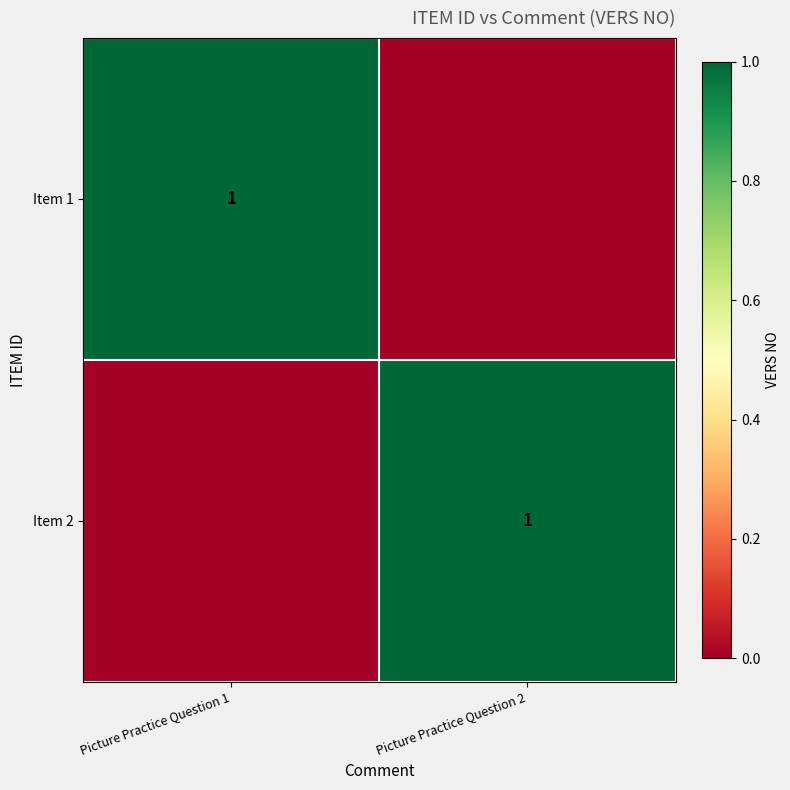

At which category is the sum across all series the highest?

Picture Practice Question 1